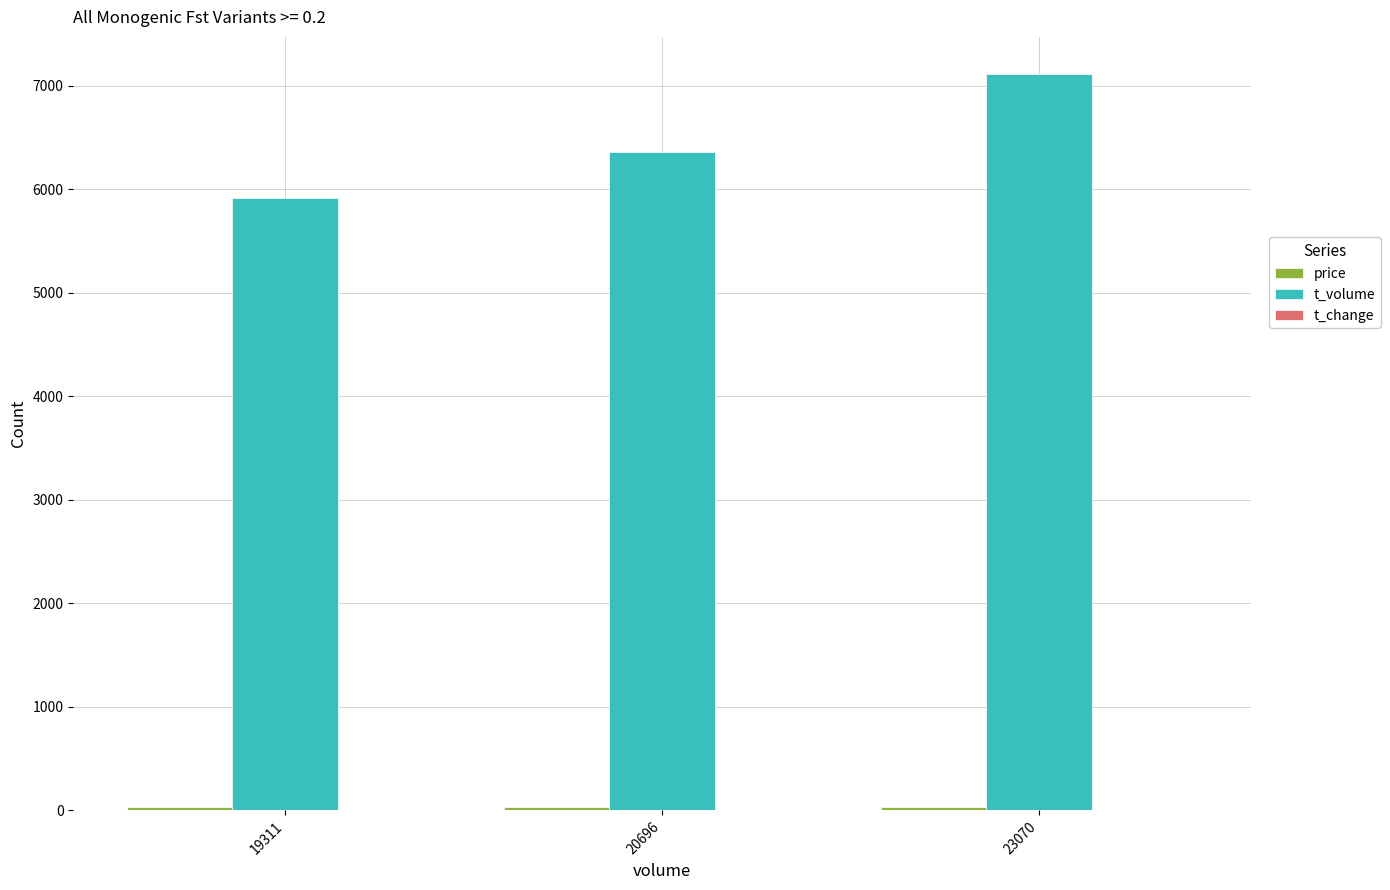

Which series has the largest total across all categories?

t_volume